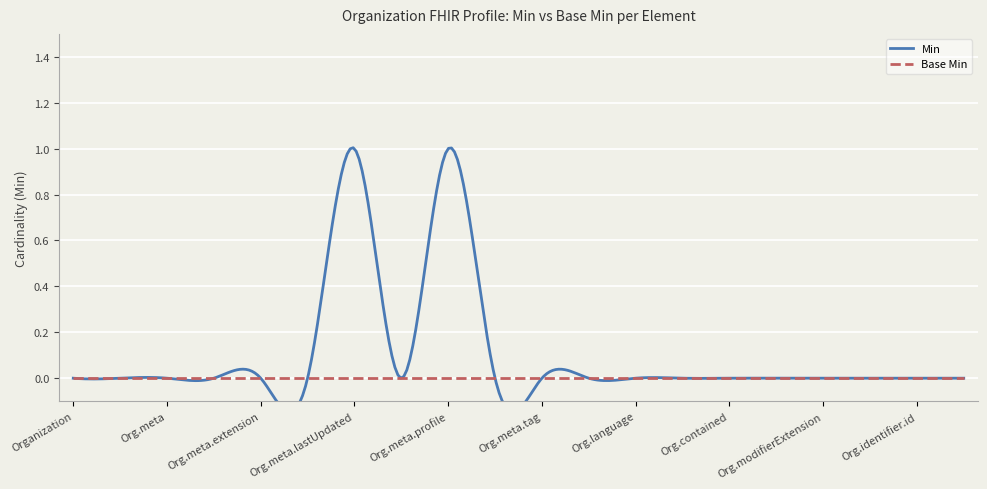

Count the number of categories in the chart.

20